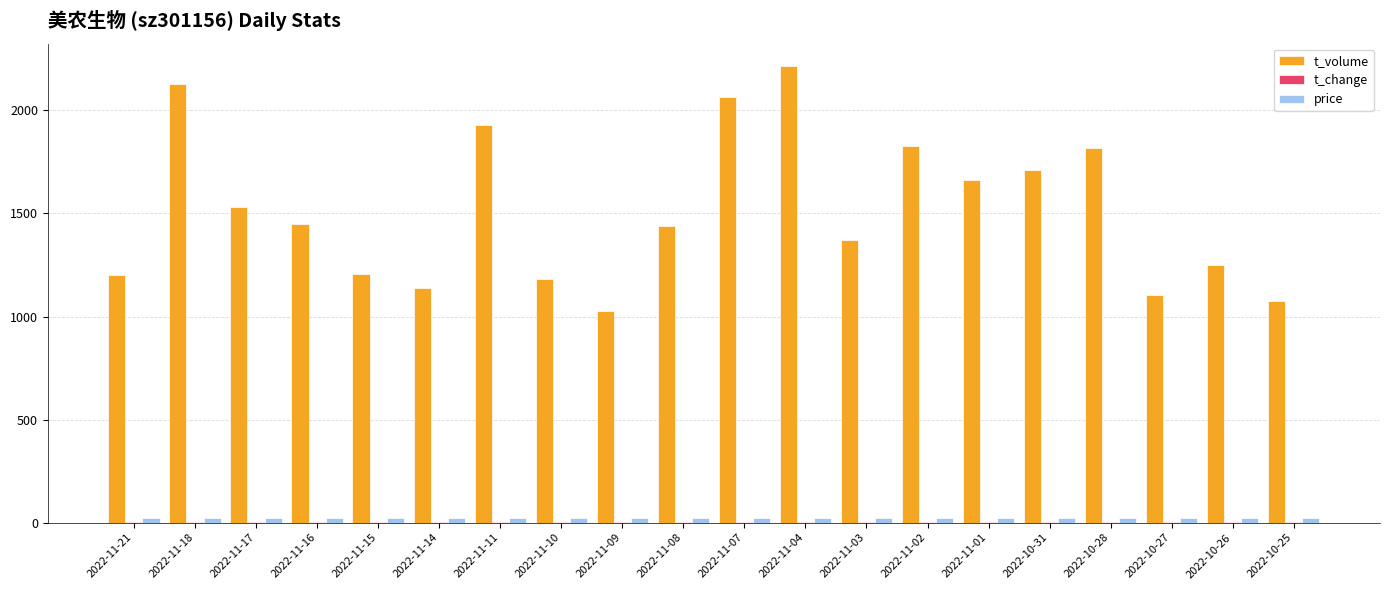

What is the greatest value displayed?

2213.0